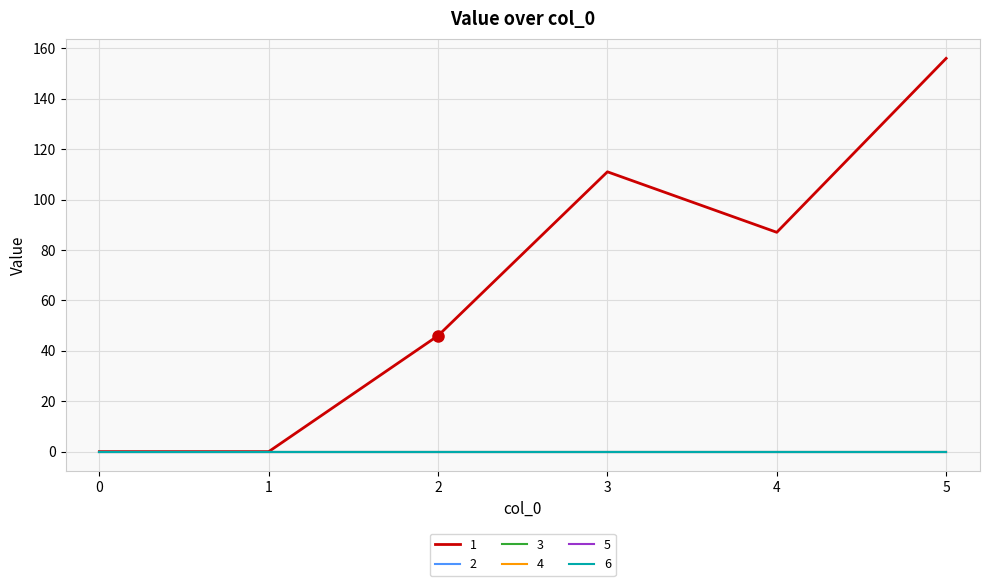

Does the chart have visible grid lines?

Yes